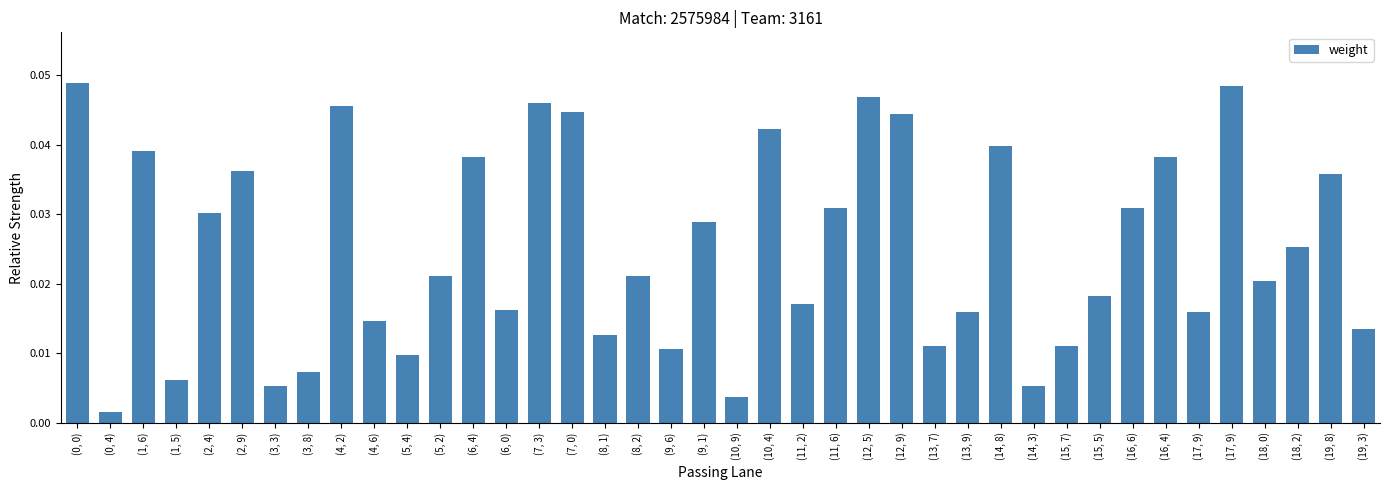

Are the bars horizontal?

No